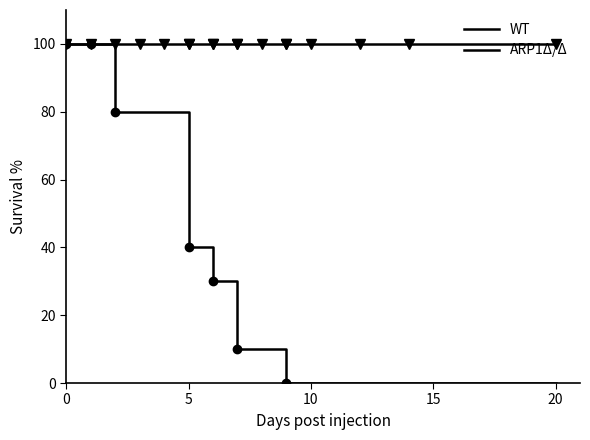

True or false: WT and ARP1Δ/Δ cross at least once.

False